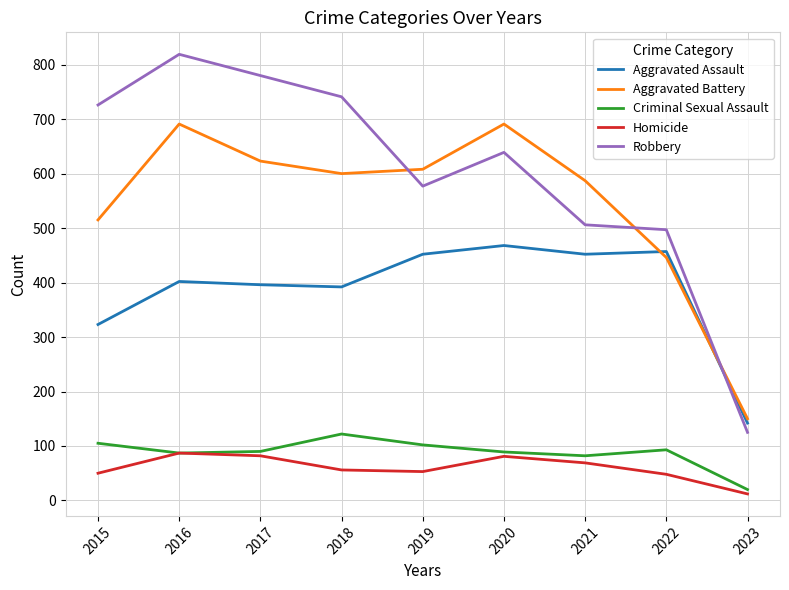

The value of Criminal Sexual Assault at 2018 is 70. True or false?

False